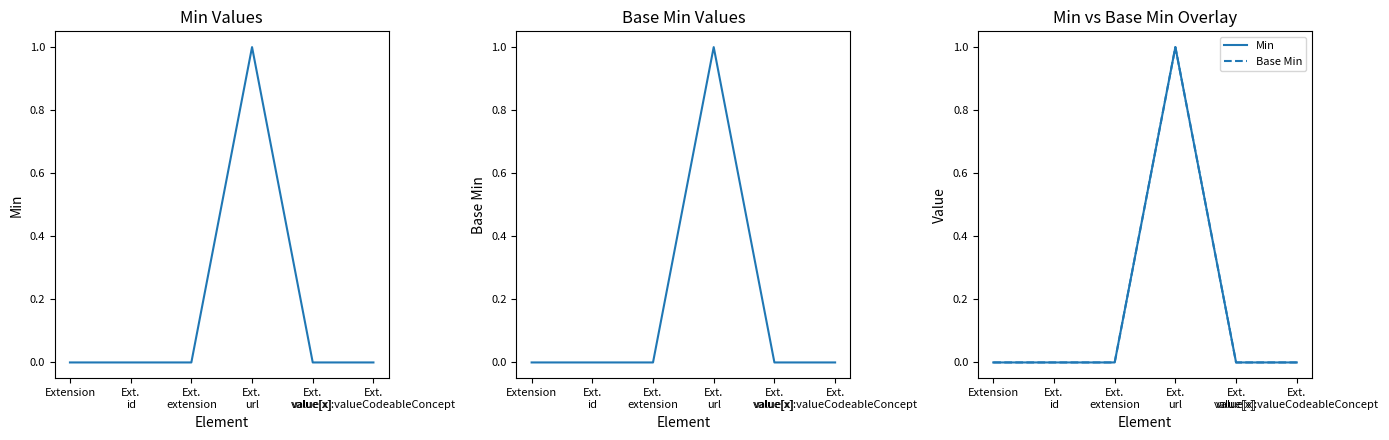

What is the maximum value for Min?

1